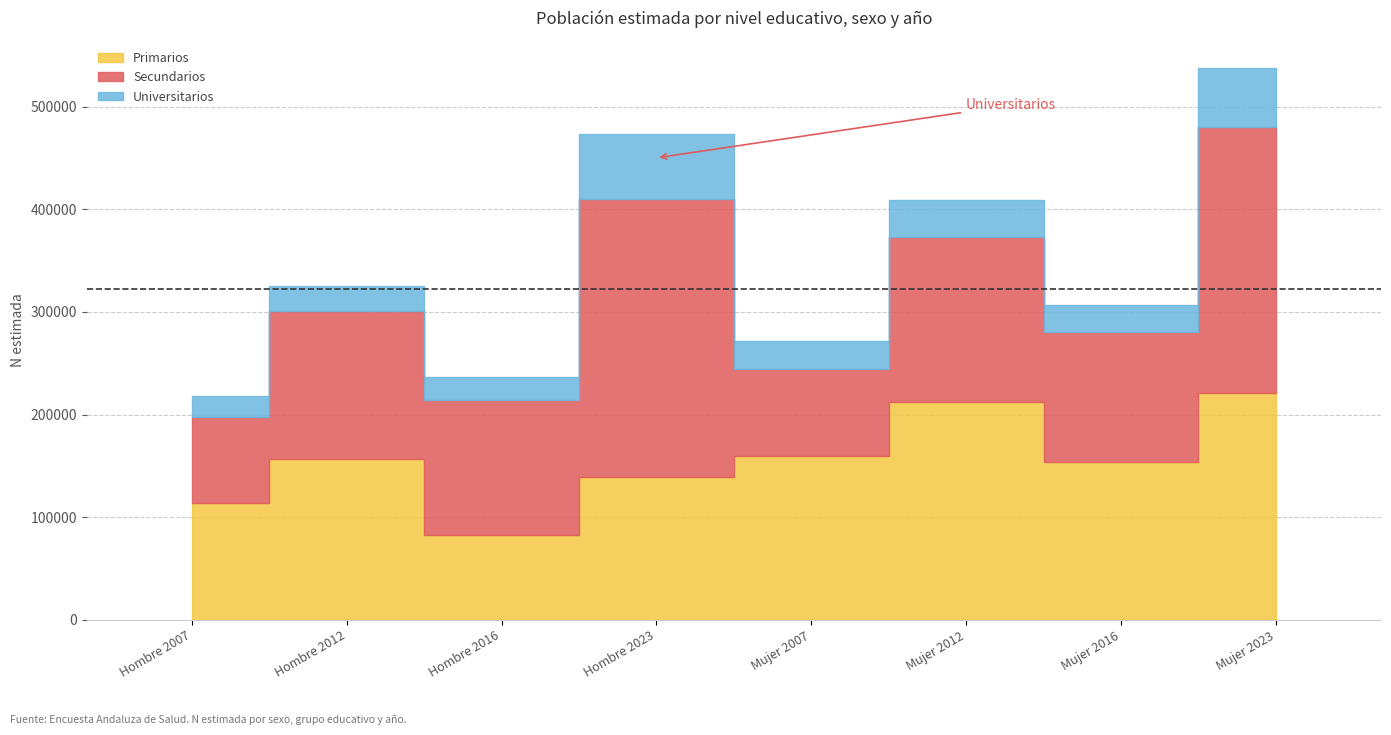

Between Hombre 2012 and Mujer 2007, which series saw the biggest shift?

Secundarios